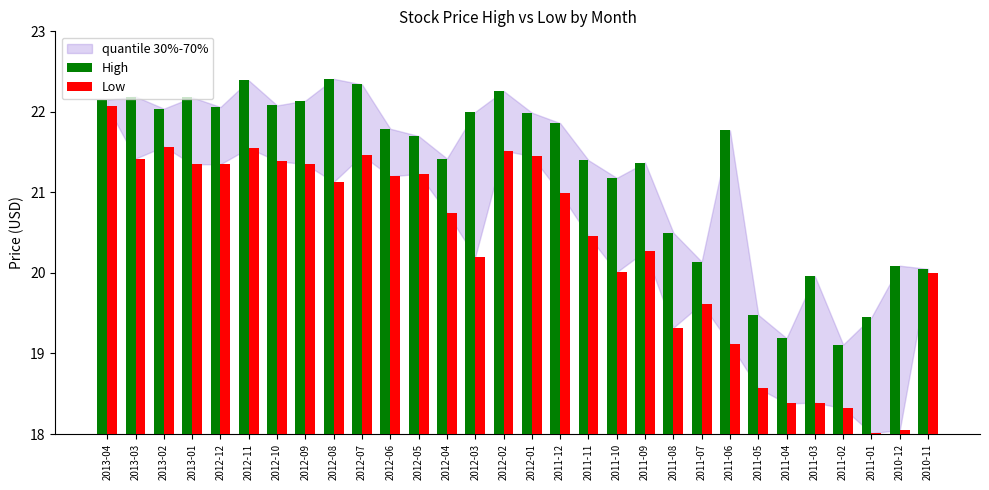

At how many categories does at least one series exceed 20?

25